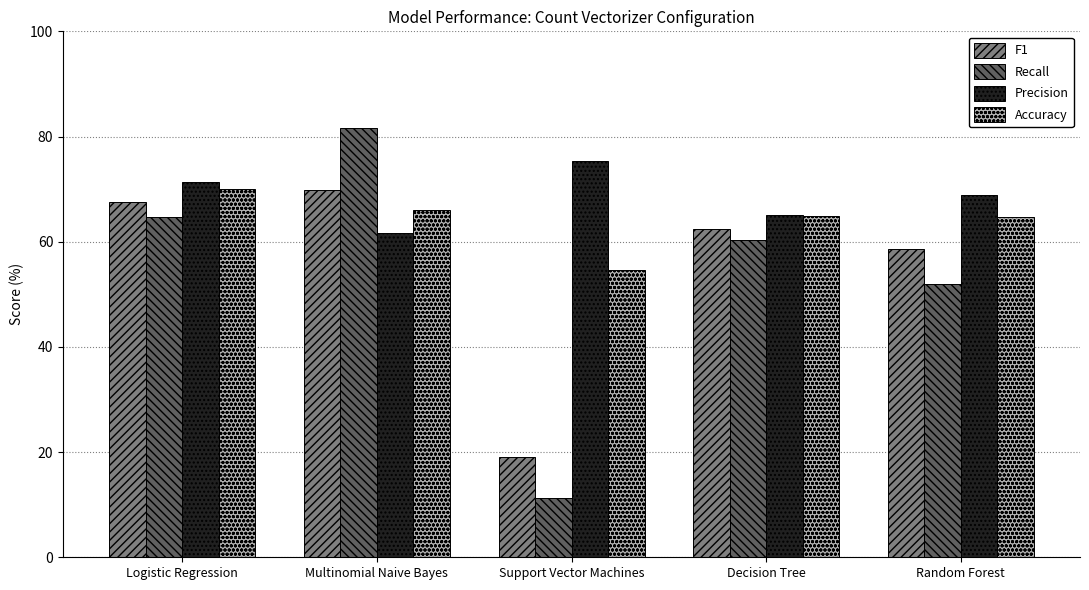

Which series has the largest range (max minus min)?

Recall